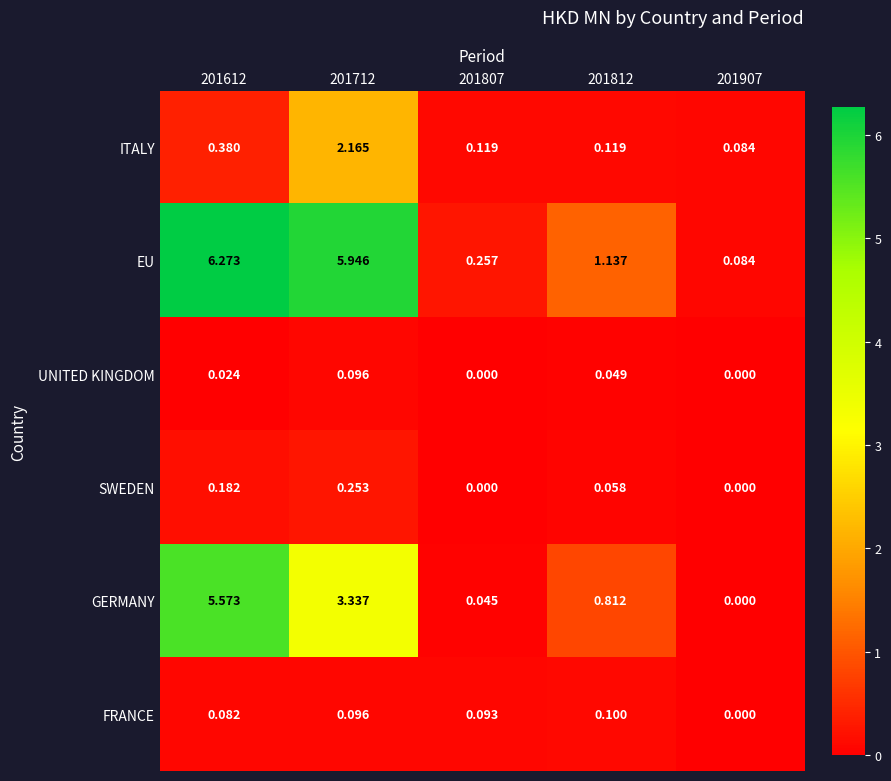

At 201812, list the series in order from smallest to largest.

UNITED KINGDOM, SWEDEN, FRANCE, ITALY, GERMANY, EU